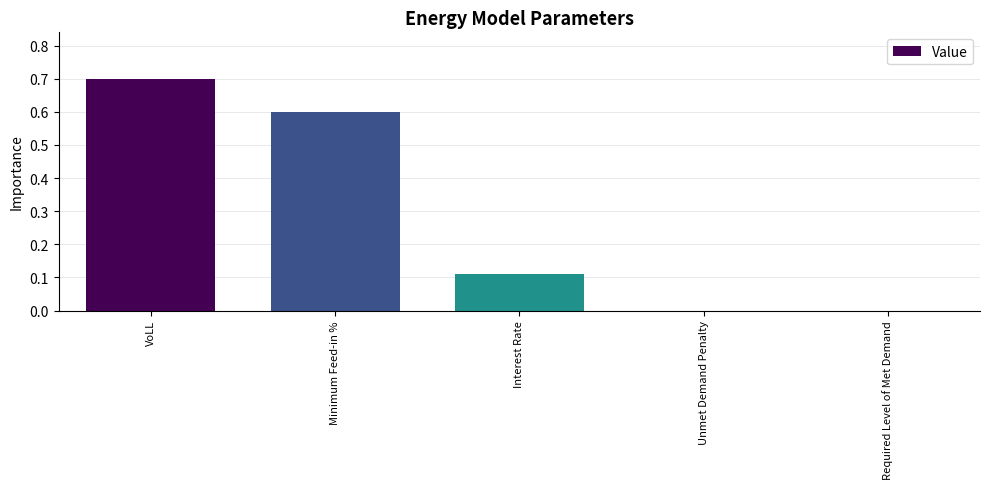

The chart shows a value of 0.0 at Unmet Demand Penalty. True or false?

True